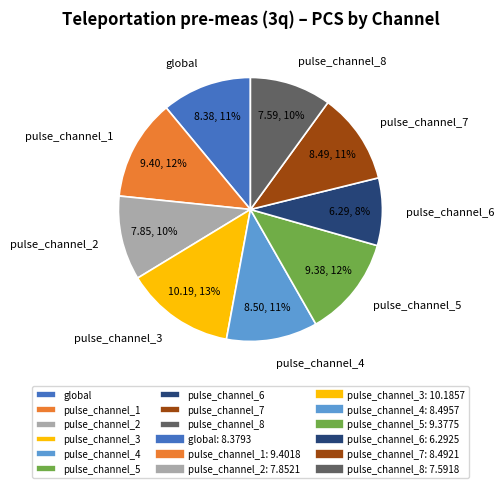

How many slices are in this pie chart?

9